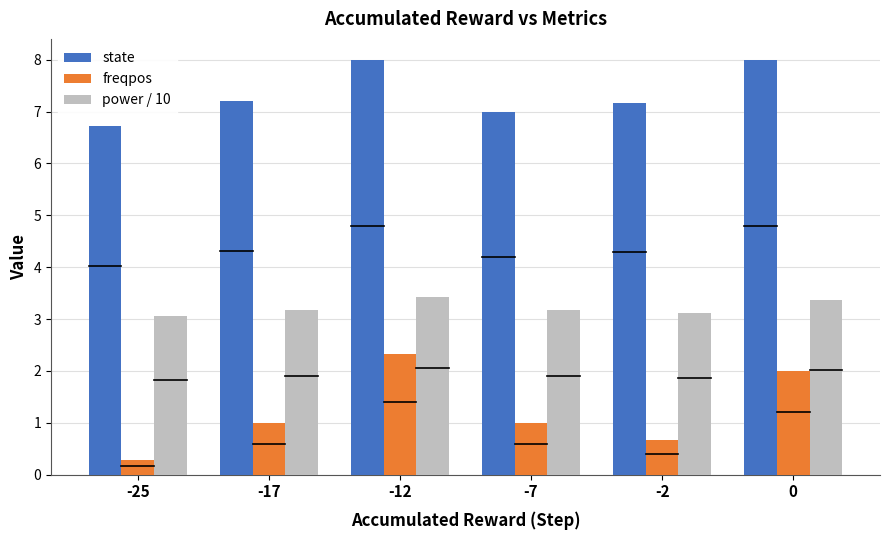

Which series has the largest range (max minus min)?

freqpos